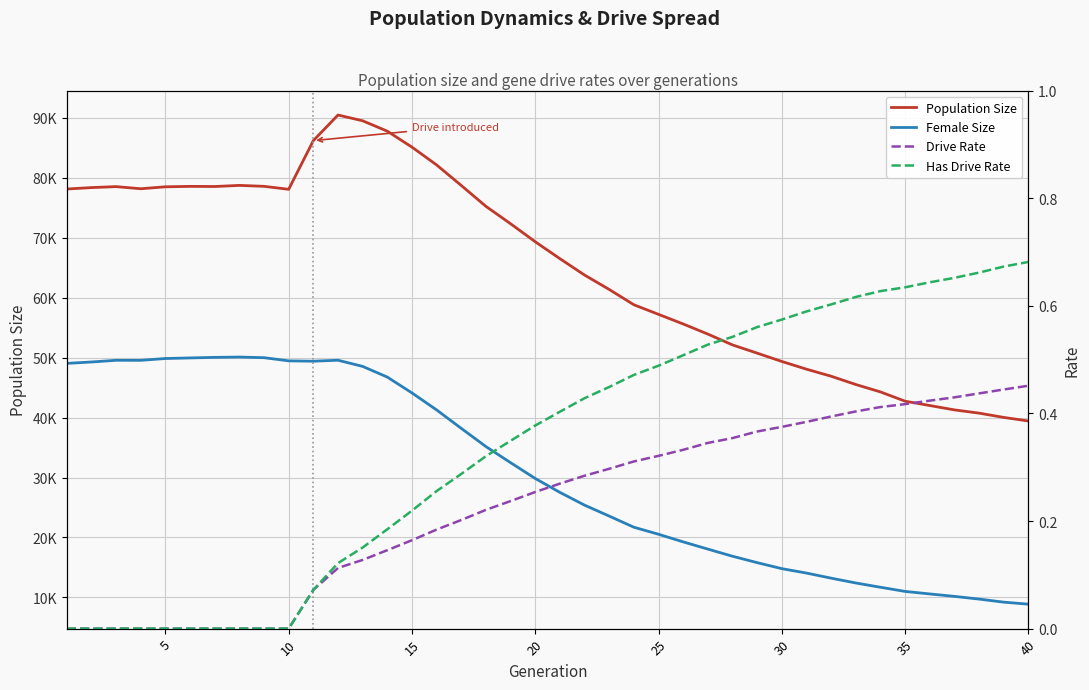

How many lines are shown in the chart?

4